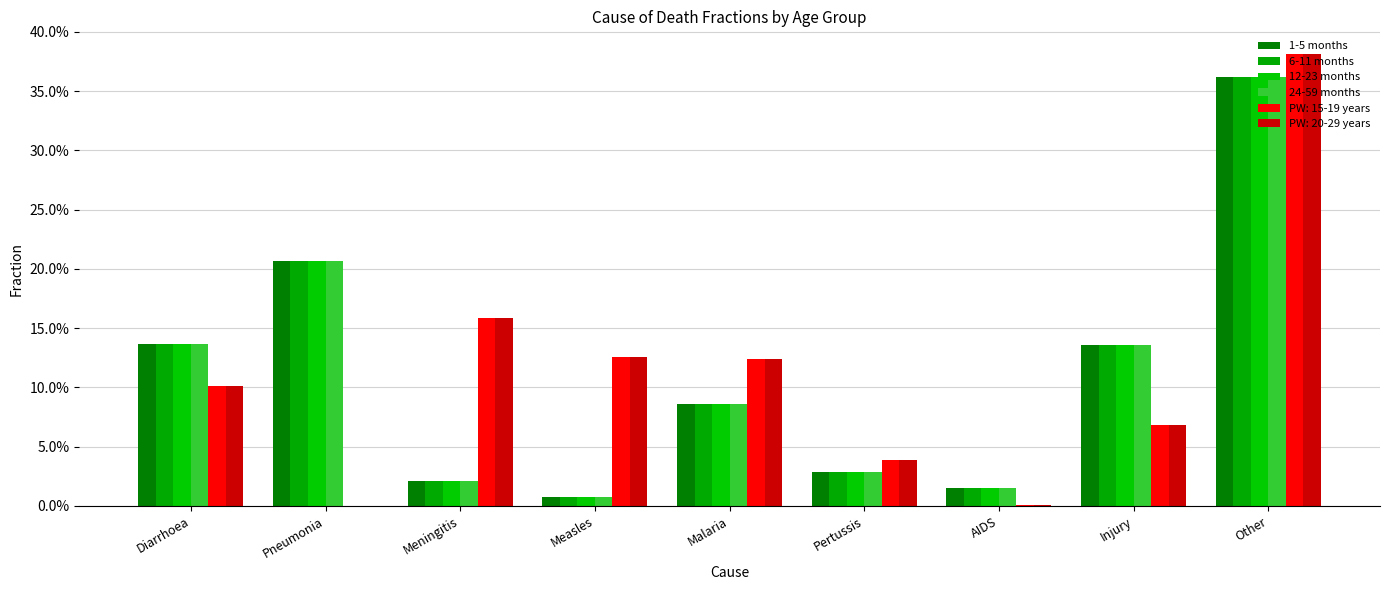

What is the average value of the 12-23 months series?

0.1